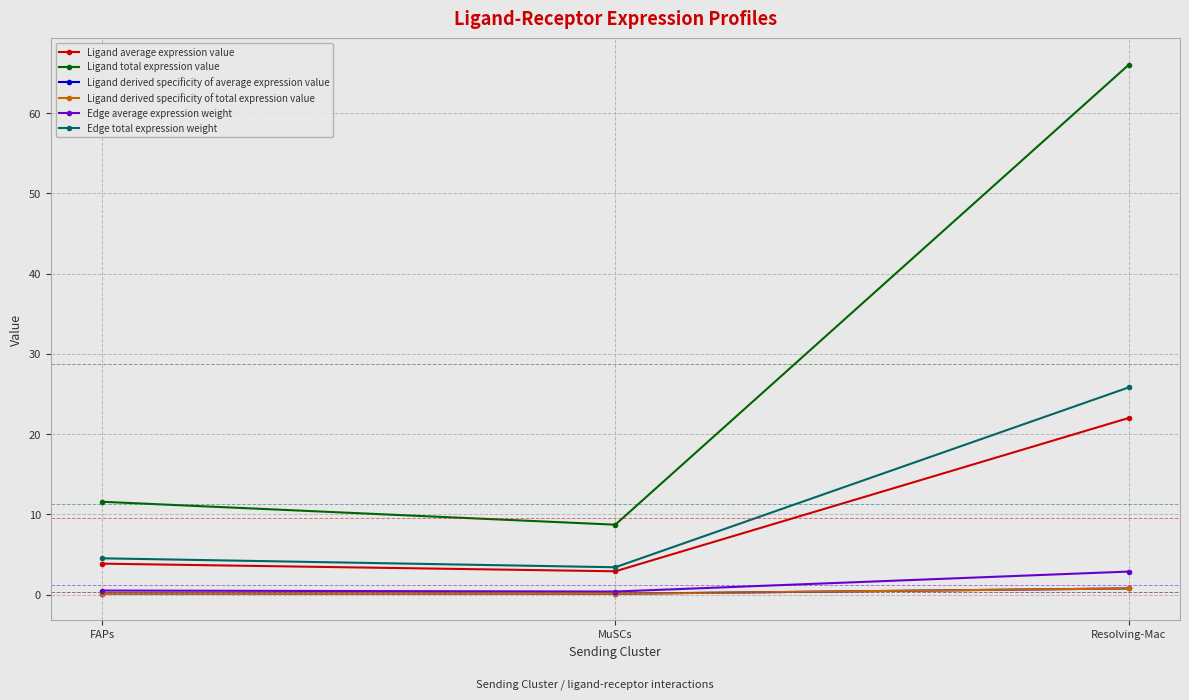

Reading right to left, extract all data points from this chart.

Ligand average expression value: Resolving-Mac=22.0	MuSCs=2.9	FAPs=3.9
Ligand total expression value: Resolving-Mac=66.0	MuSCs=8.7	FAPs=11.6
Ligand derived specificity of average expression value: Resolving-Mac=0.8	MuSCs=0.1	FAPs=0.1
Ligand derived specificity of total expression value: Resolving-Mac=0.8	MuSCs=0.1	FAPs=0.1
Edge average expression weight: Resolving-Mac=2.9	MuSCs=0.4	FAPs=0.5
Edge total expression weight: Resolving-Mac=25.8	MuSCs=3.4	FAPs=4.5